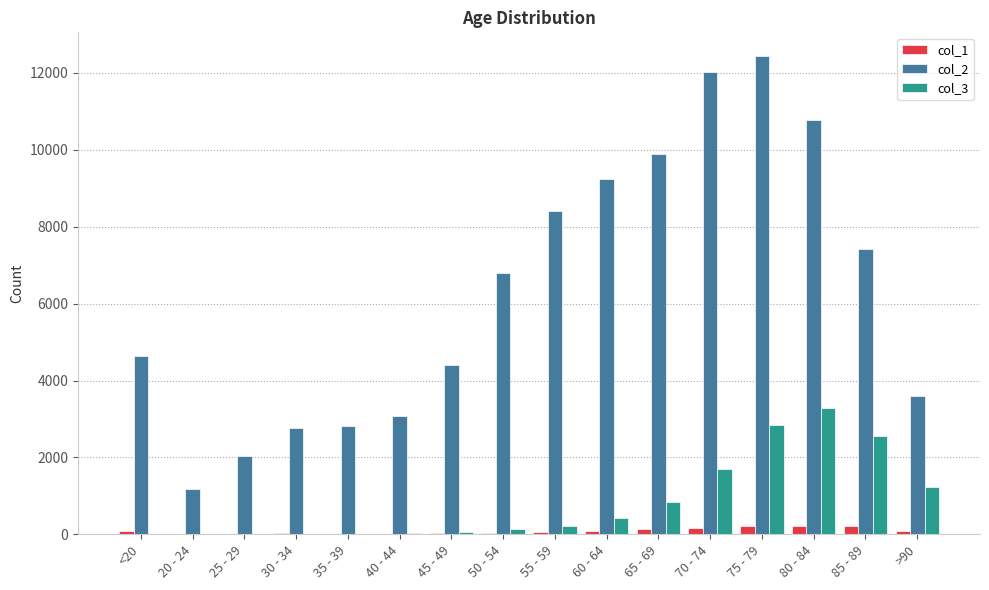

What is the sum of all col_2 values?

101482